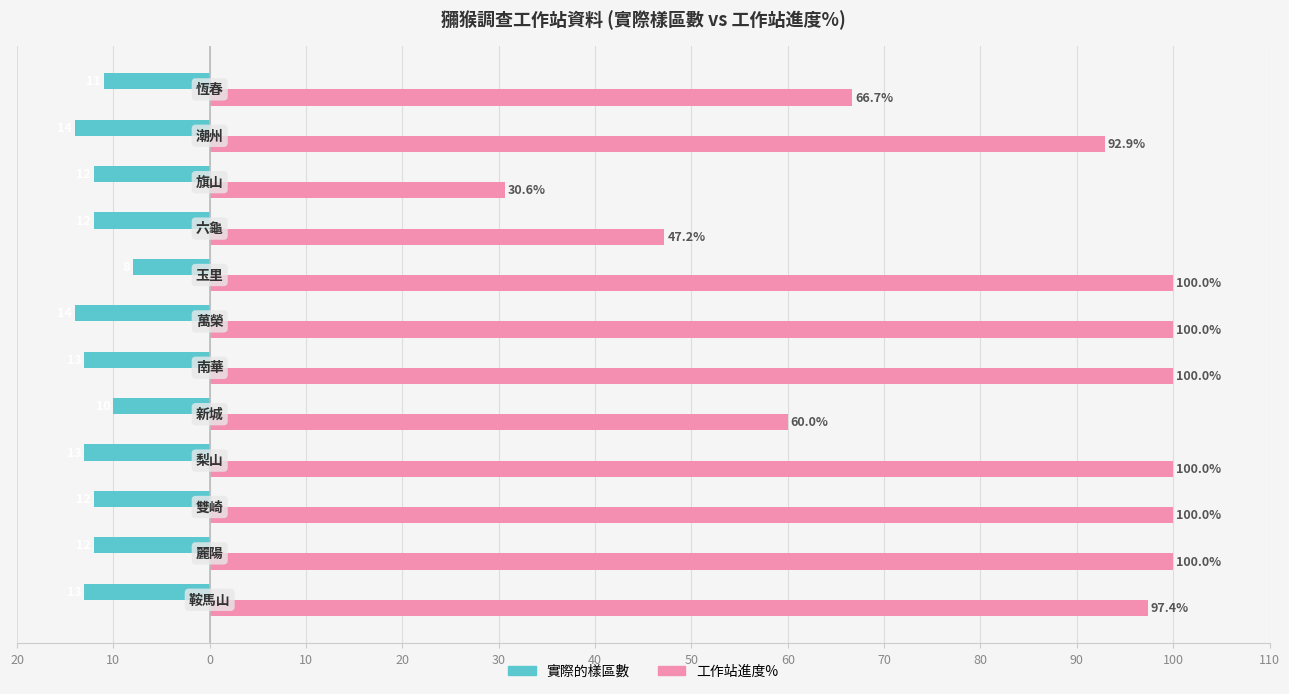

What are all the series names shown in the legend?

實際的樣區數, 工作站進度%